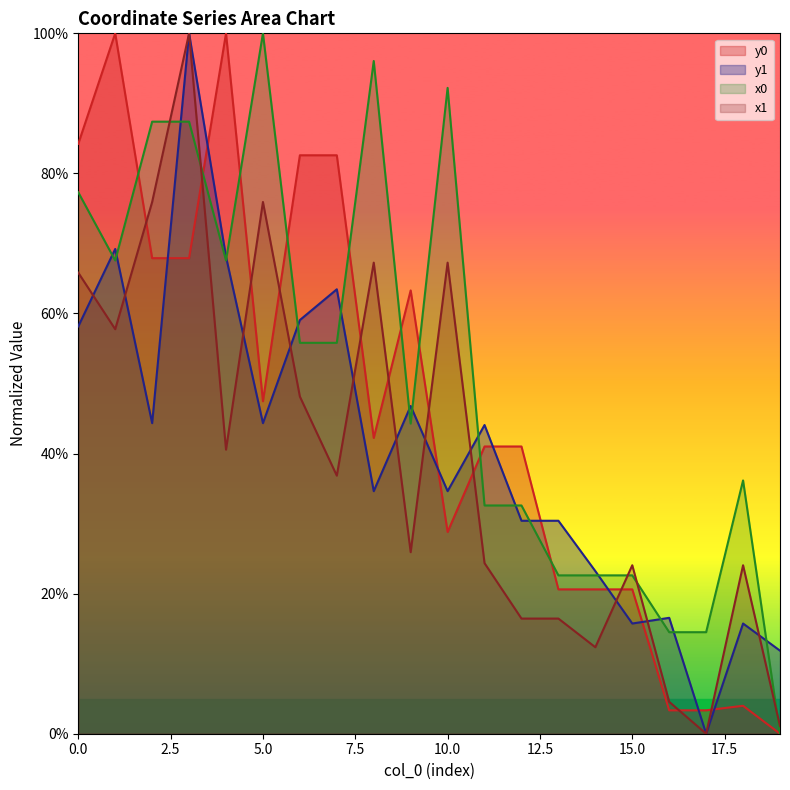

How many times do x1 and y1 cross each other?

11